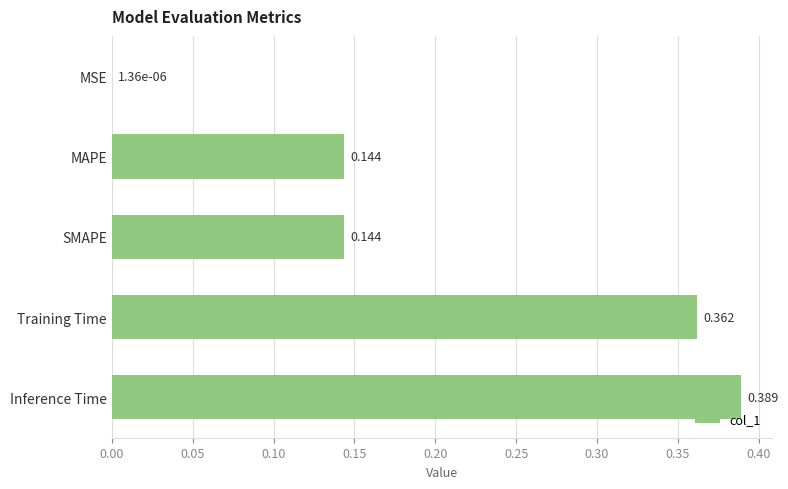

At which label is the value closest to 0?

MSE